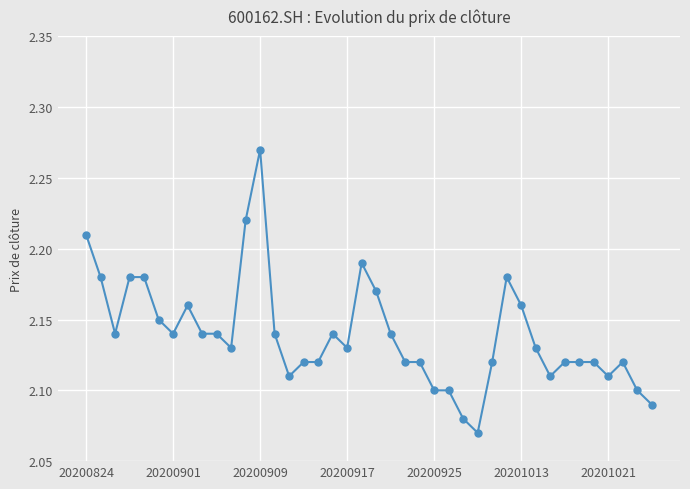

True or false: the data has more than 2 interior local peaks.

True